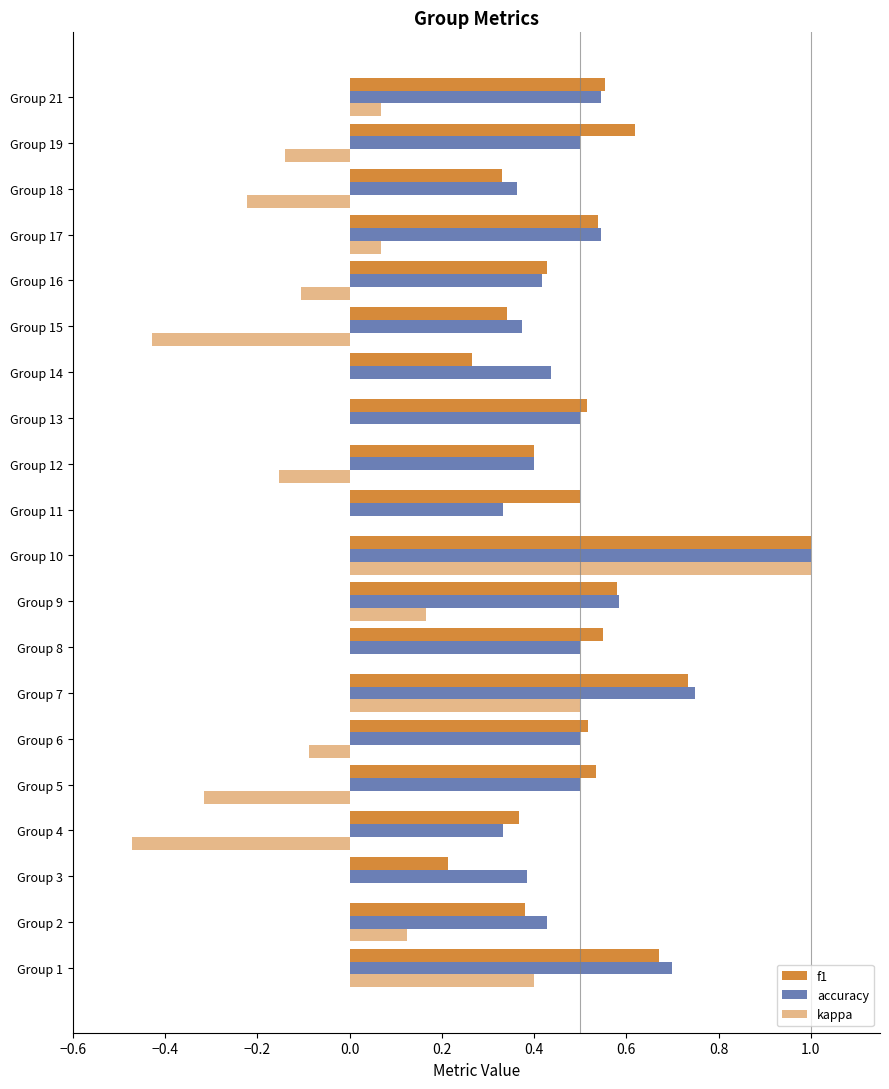

Count the number of data series in this chart.

3